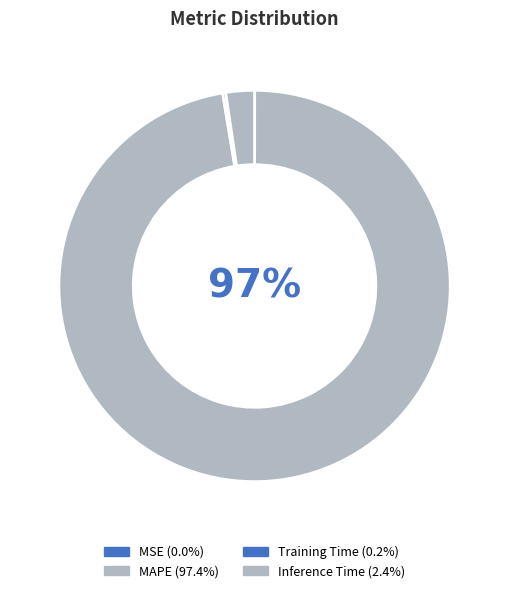

Is it true that MSE is 1% of the pie?

False